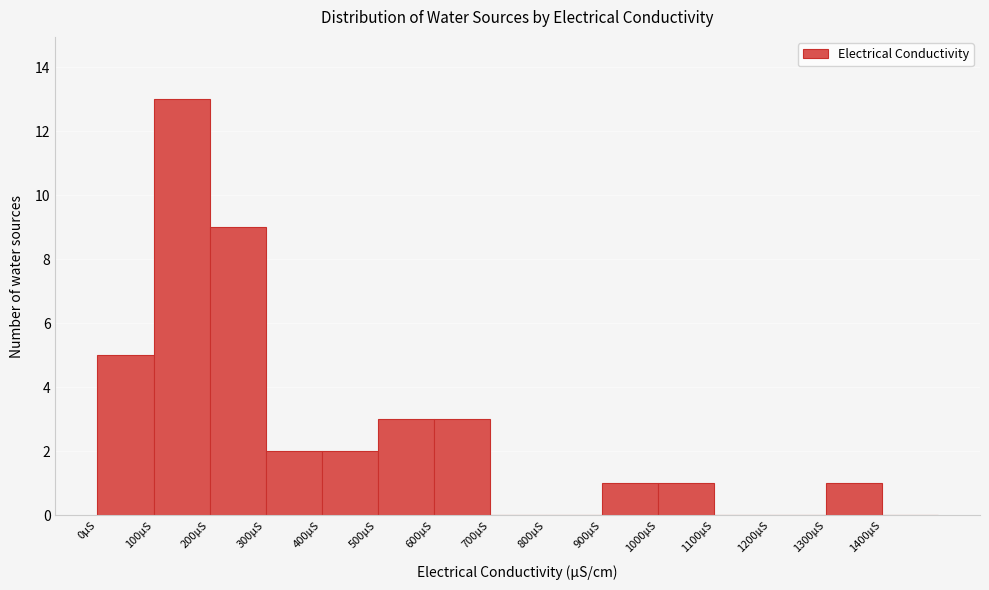

How tall is the bar that spans 900 to 1000 on the x-axis? The values are not printed on the chart, so give them approximately, as read against the axis.

1